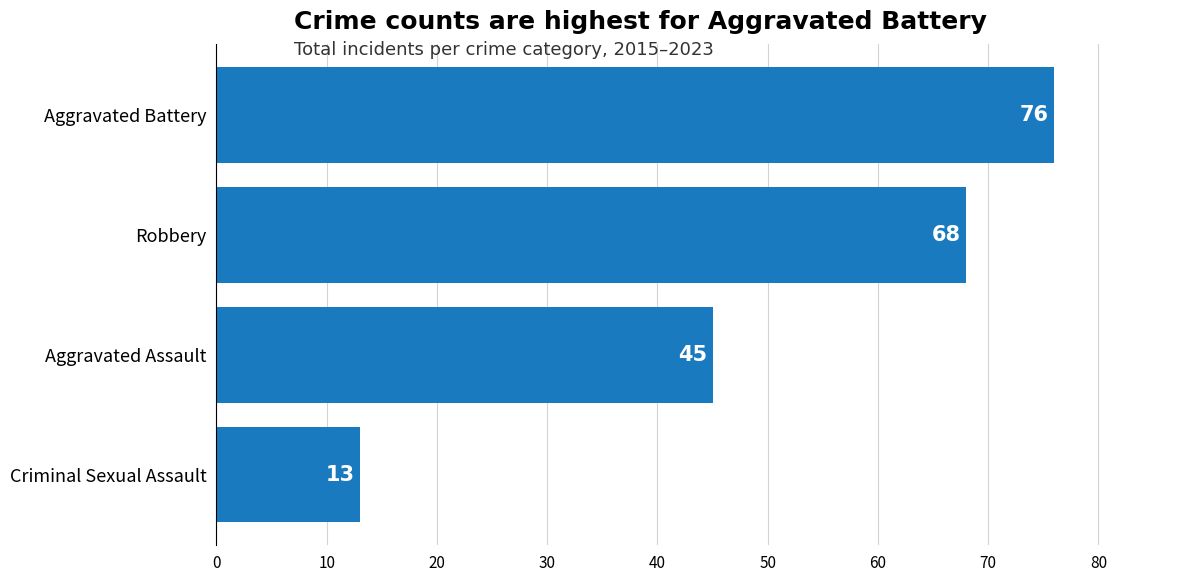

What is the approximate value at Criminal Sexual Assault?

13